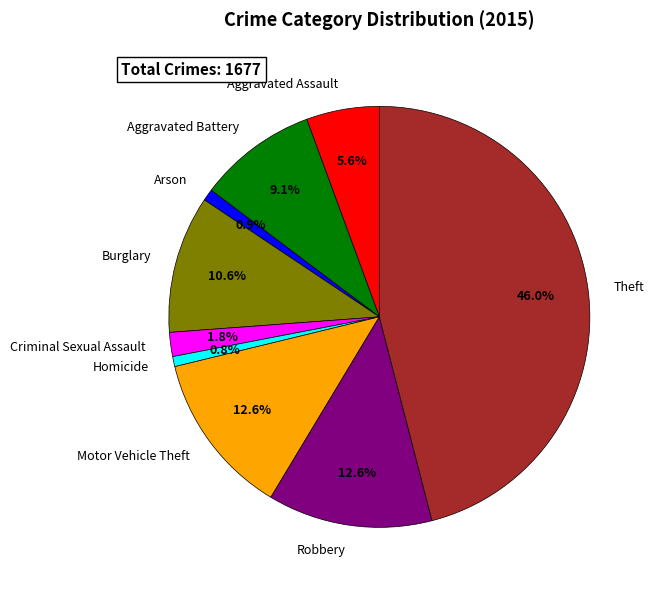

Is there any slice that represents more than half of the pie?

No